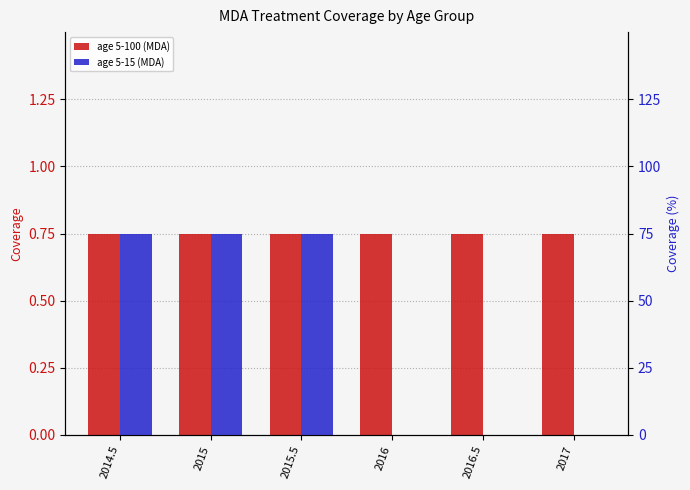

What are all the series names shown in the legend?

age 5-100 (MDA), age 5-15 (MDA)